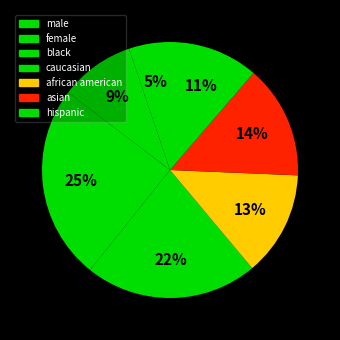

How many segments does this pie chart have?

7